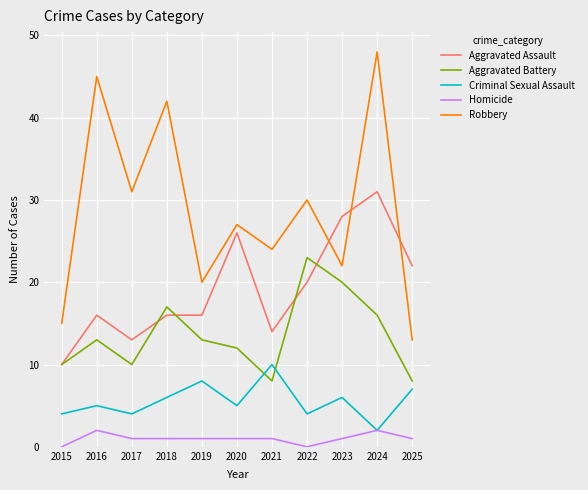

Is the value of Aggravated Assault at 2021 greater than the value of Homicide at 2024?

Yes